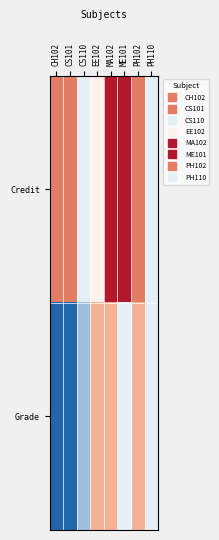

Rank the series at CH102 from lowest to highest value.

Grade, Credit